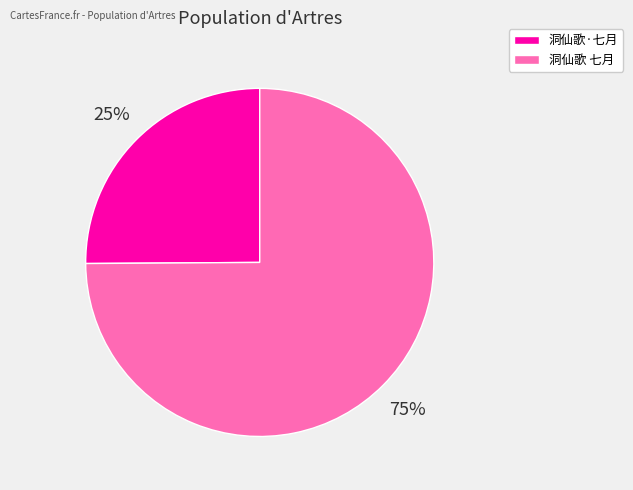

The 洞仙歌 七月 slice represents 64% of the pie. True or false?

False